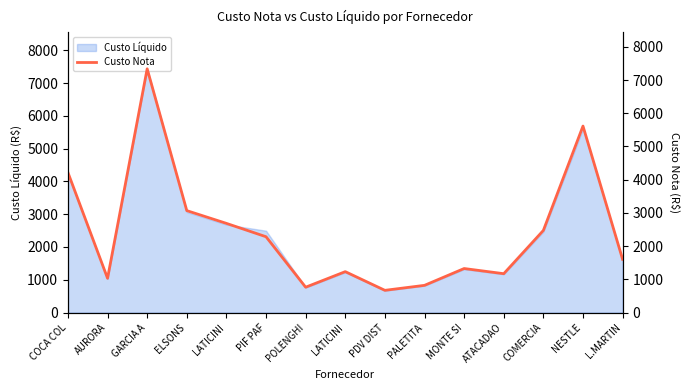

Rank the categories by value from lowest to highest.

PDV DIST, POLENGHI, PALETITA, AURORA, ATACADAO, LATICINI, MONTE SI, L.MARTIN, PIF PAF, COMERCIA, LATICINI, ELSONS, COCA COL, NESTLE, GARCIA A